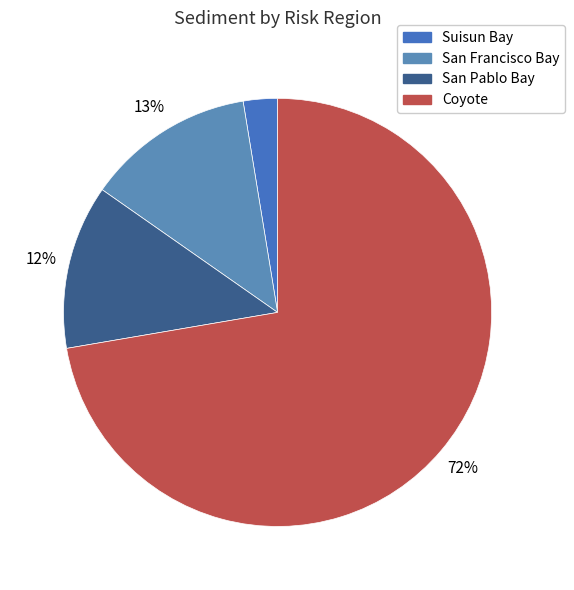

Is there a majority slice in this chart?

Yes